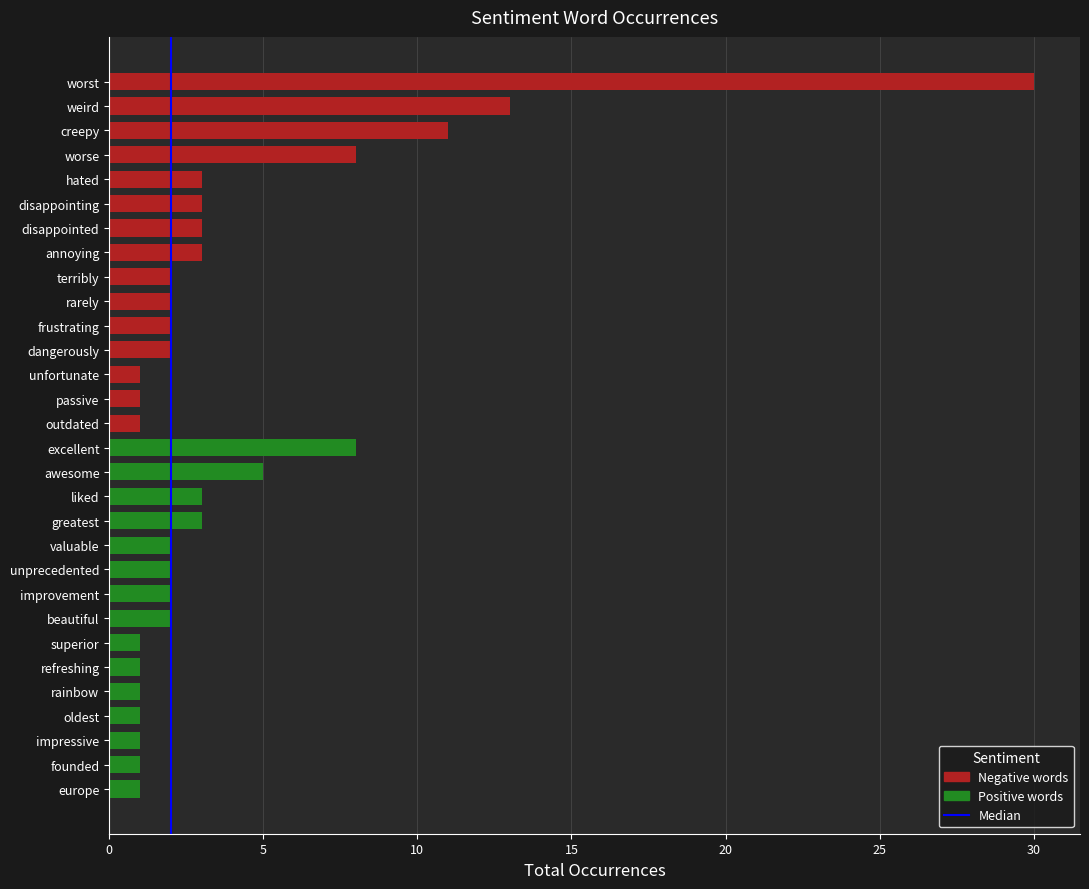

Reading top to bottom, list all the values displayed in this chart.

30	13	11	8	3	3	3	3	2	2	2	2	1	1	1	8	5	3	3	2	2	2	2	1	1	1	1	1	1	1